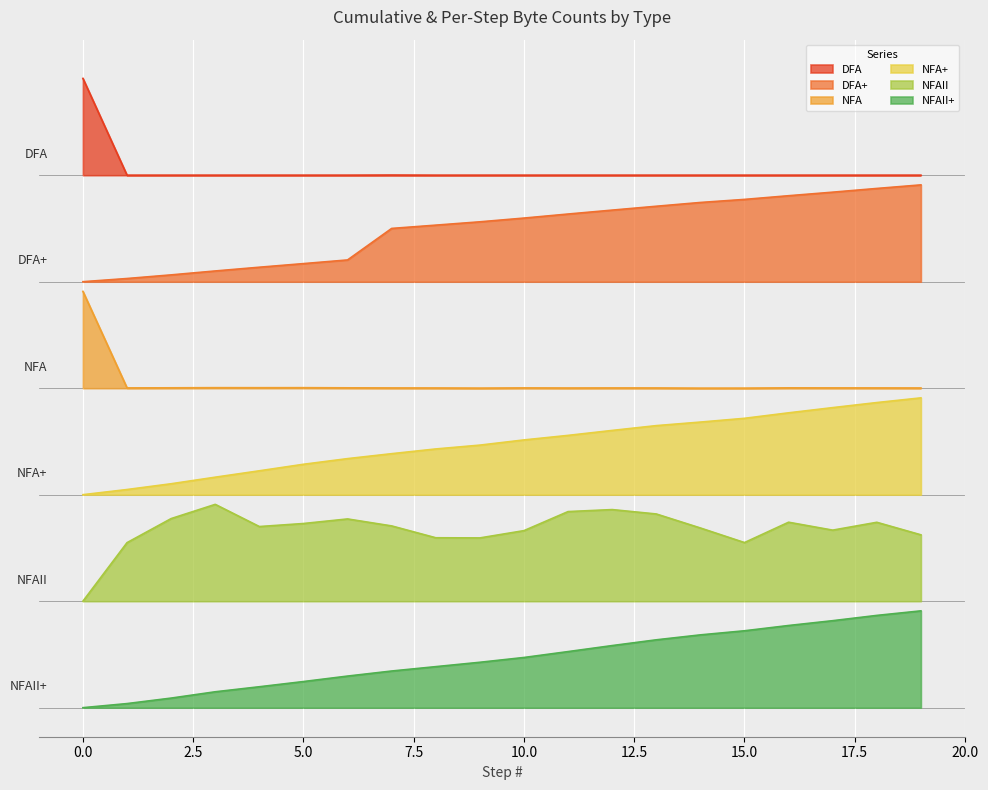

What is the maximum value for NFAII?

2.1